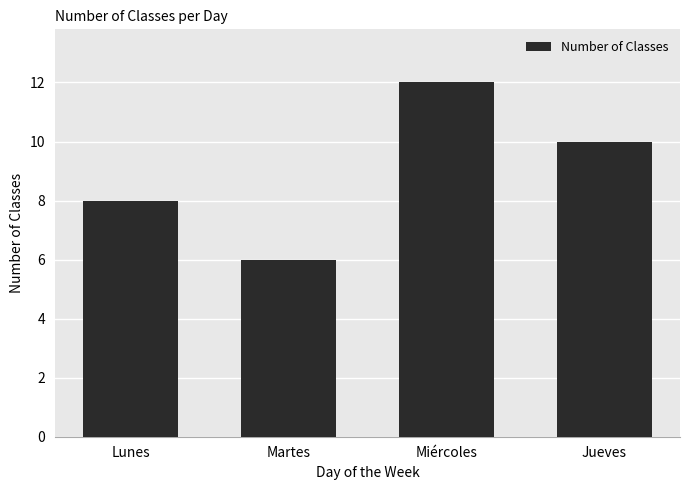

What is the label of the 2nd bar from the right?

Miércoles